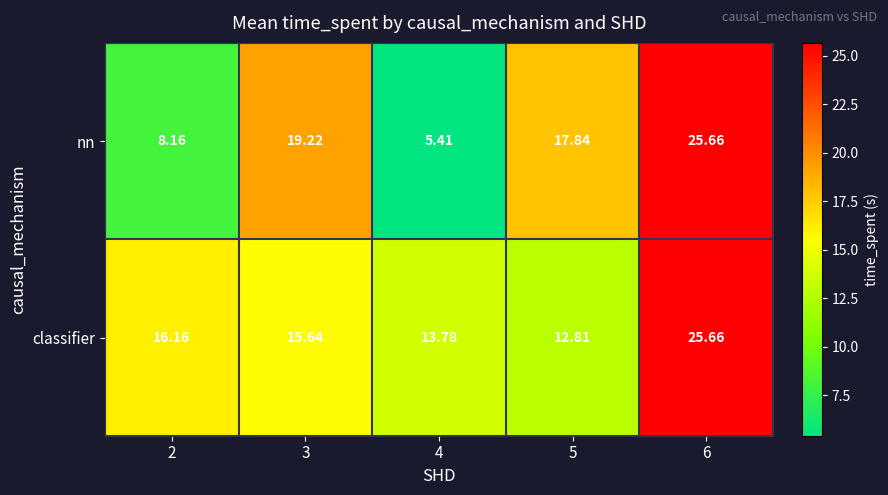

Which series changed the most between 4 and 6?

nn